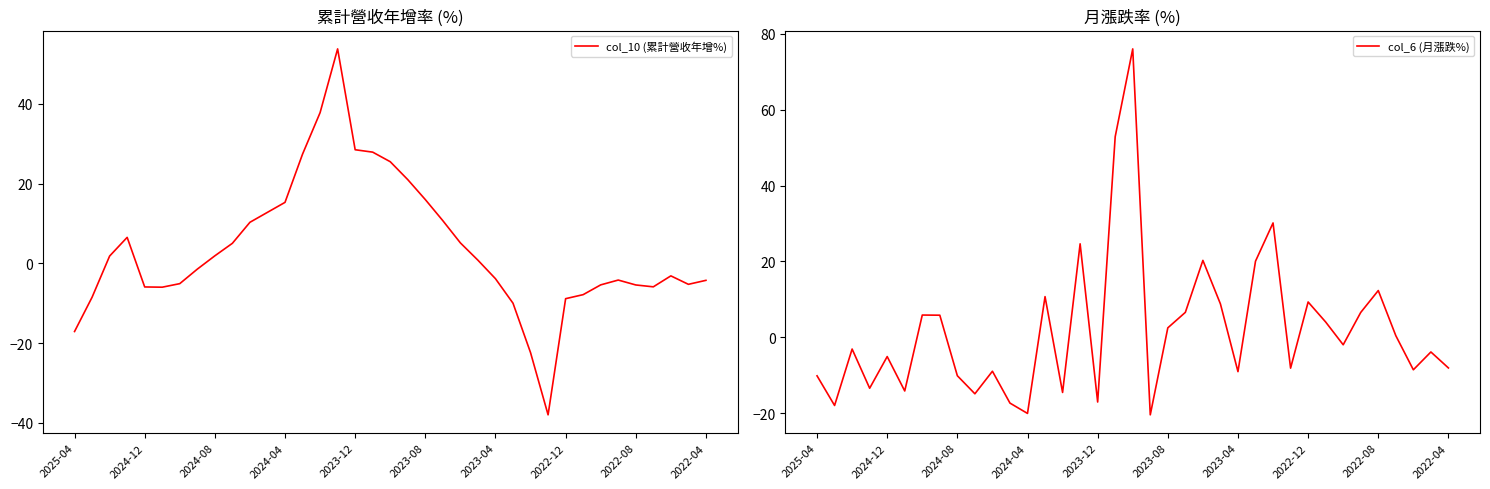

Reading left to right, what are all the values shown in this chart?

col_10 (累計營收年增%): -17.1	-8.5	1.8	6.5	-5.9	-6.0	-5.1	-1.4	1.9	5.0	10.3	12.8	15.3	27.4	37.8	53.8	28.5	27.9	25.5	21.0	16.0	10.7	5.1	0.8	-3.9	-10.0	-22.4	-38.0	-8.9	-7.8	-5.4	-4.2	-5.4	-5.9	-3.1	-5.3	-4.3
col_6 (月漲跌%): -10.1	-17.9	-3.0	-13.4	-5.0	-14.1	5.9	5.9	-10.1	-14.8	-8.9	-17.3	-20.0	10.8	-14.5	24.6	-17.0	52.9	76.0	-20.4	2.5	6.6	20.3	8.8	-9.0	20.1	30.1	-8.1	9.3	4.1	-1.9	6.6	12.3	0.5	-8.5	-3.8	-8.0